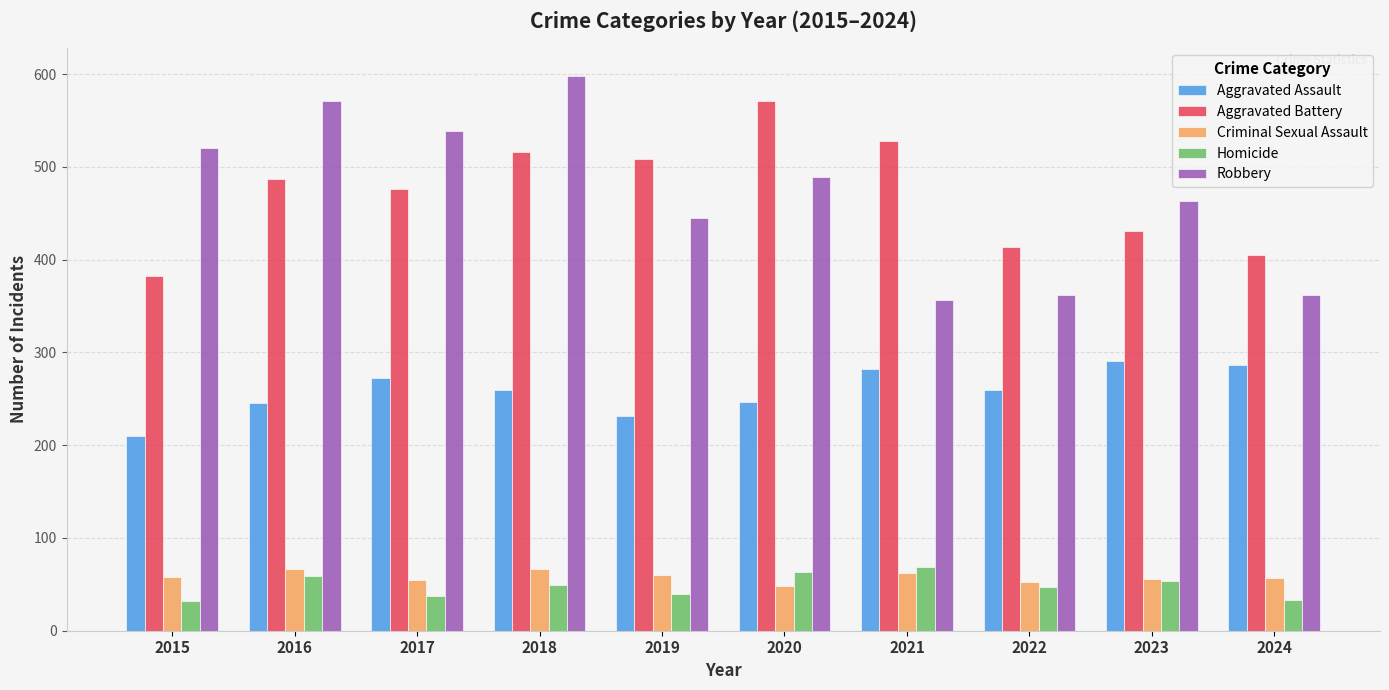

What is the average value of the Aggravated Assault series?

258